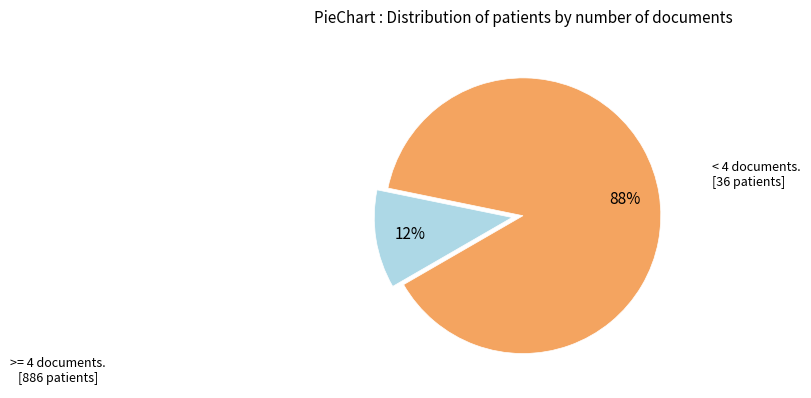

To the nearest percent, what is the average slice percentage?

50%